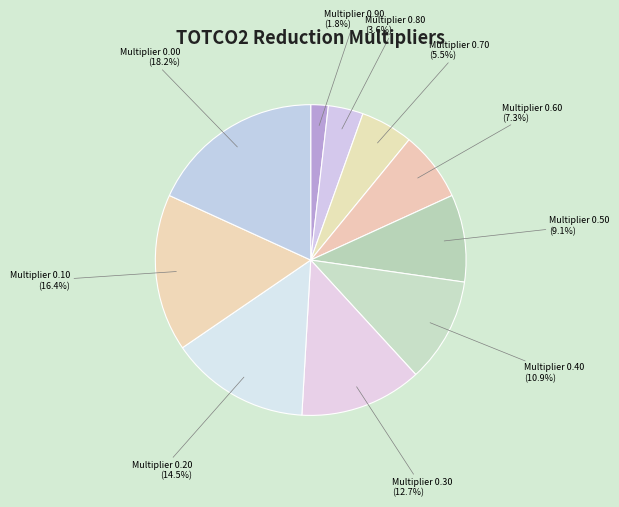

Is there any slice that represents more than half of the pie?

No